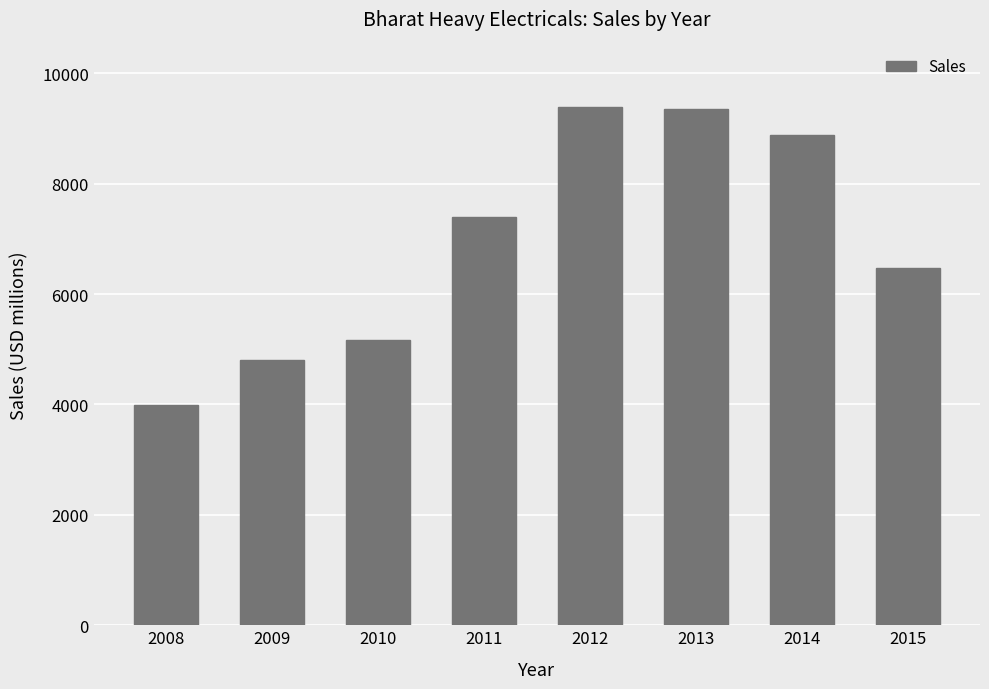

What is the average value?

6935